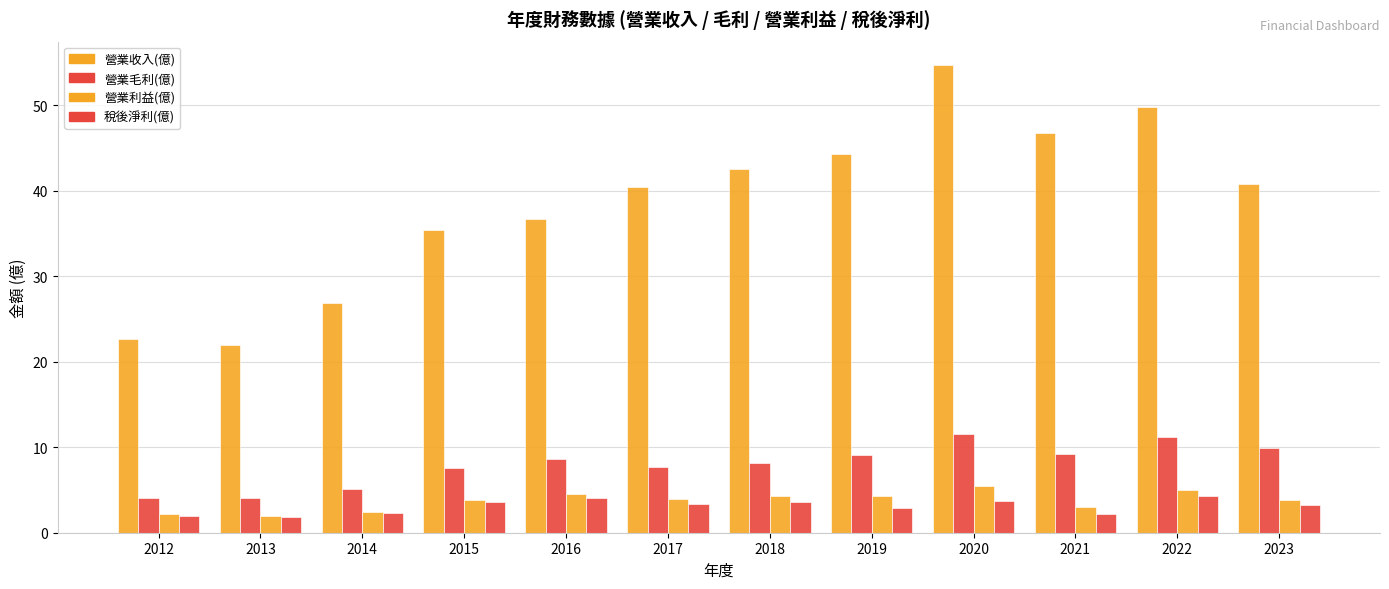

Is it true that 營業收入(億) equals 21.9 at 2013?

True